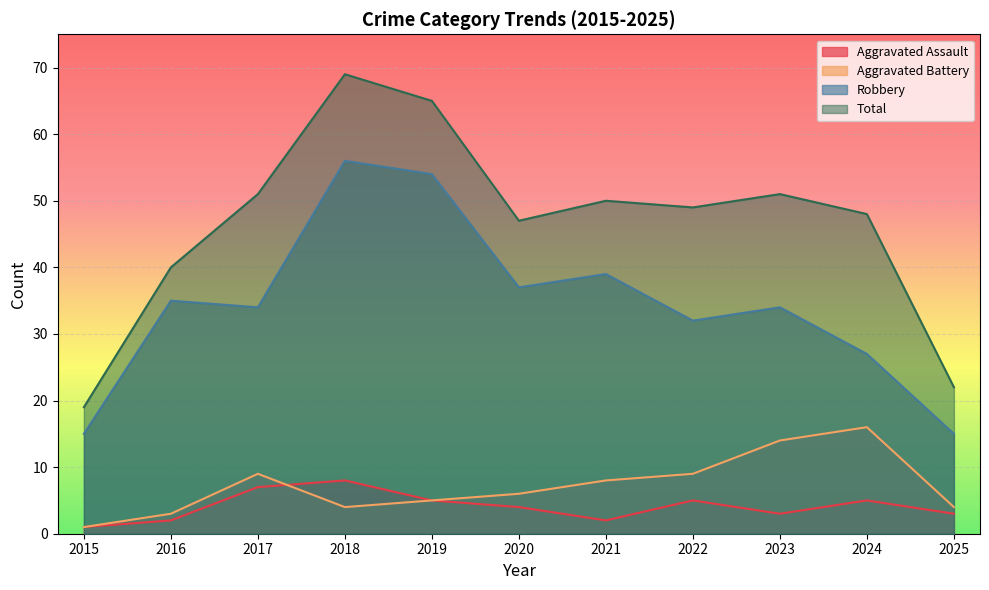

At 2020, list the series in order from smallest to largest.

Aggravated Assault, Aggravated Battery, Robbery, Total